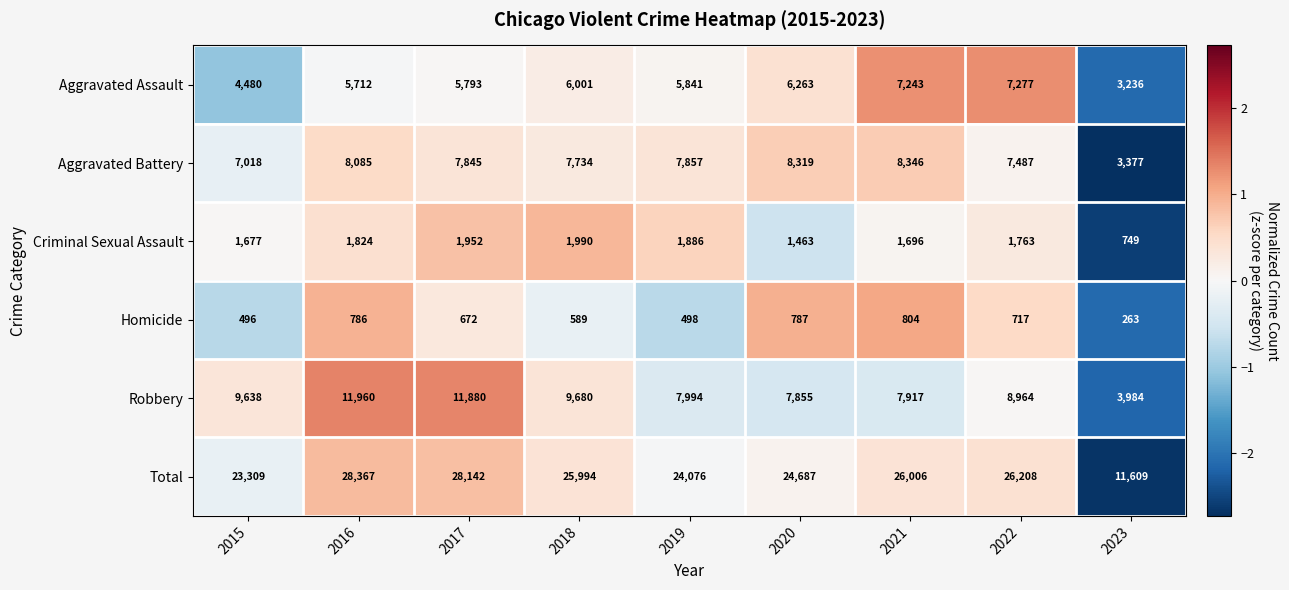

Rank the series by their maximum value, from highest to lowest.

Total, Robbery, Aggravated Battery, Aggravated Assault, Criminal Sexual Assault, Homicide